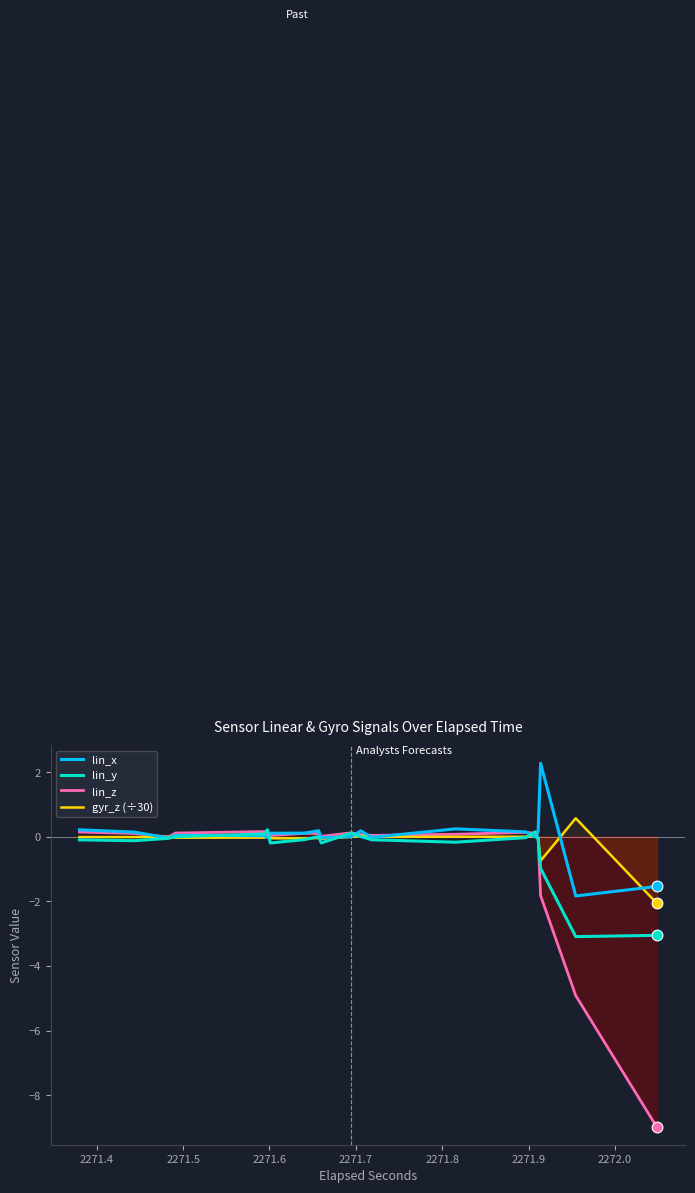

Which series contains the highest Y value?

lin_x